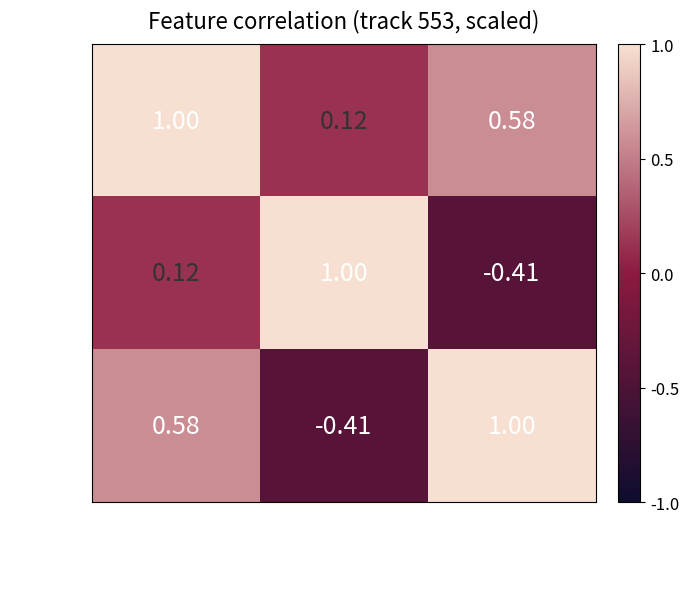

At which category is the sum across all series the highest?

speed